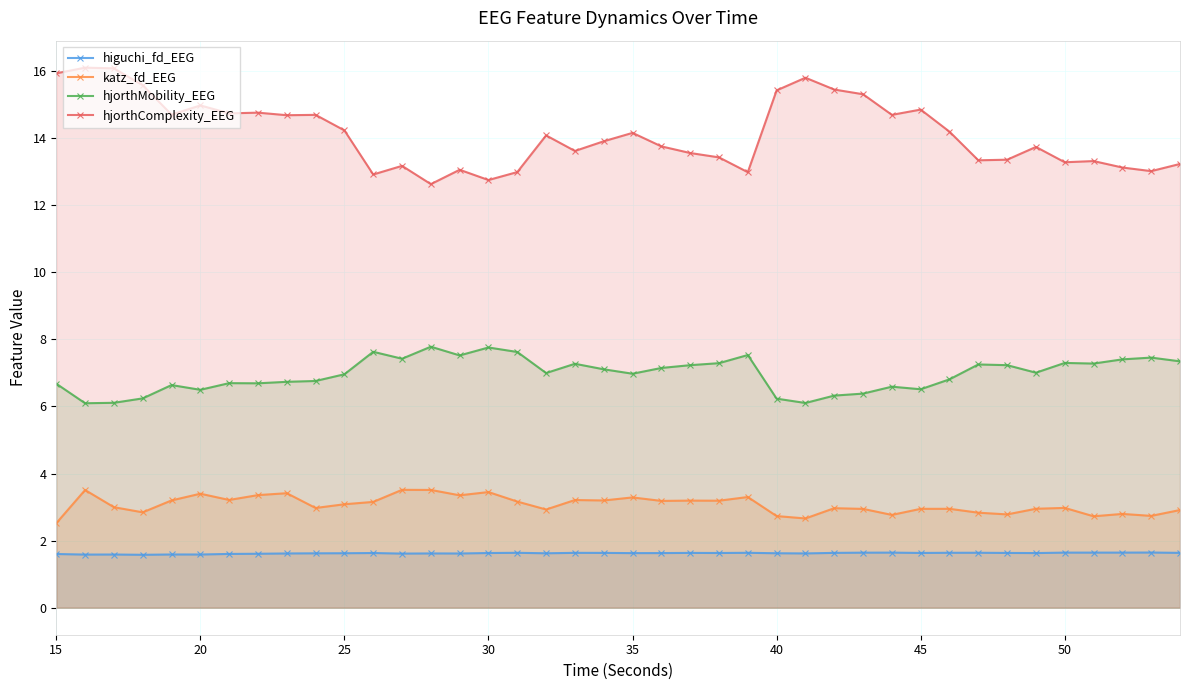

What is the sum of all higuchi_fd_EEG values?

64.9